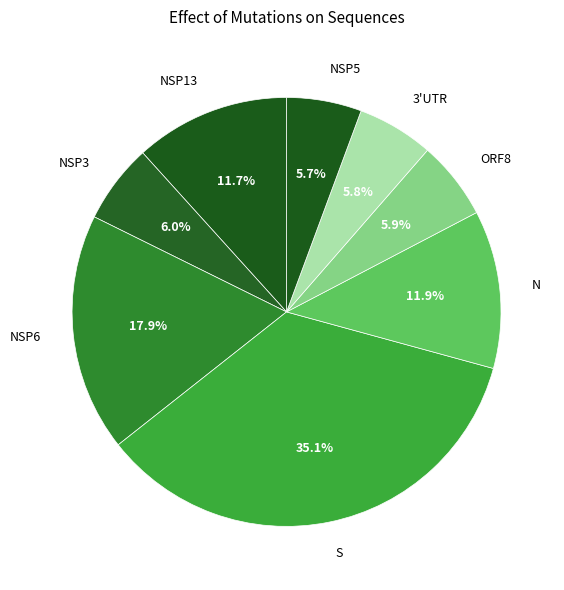

Is there any slice that represents more than half of the pie?

No